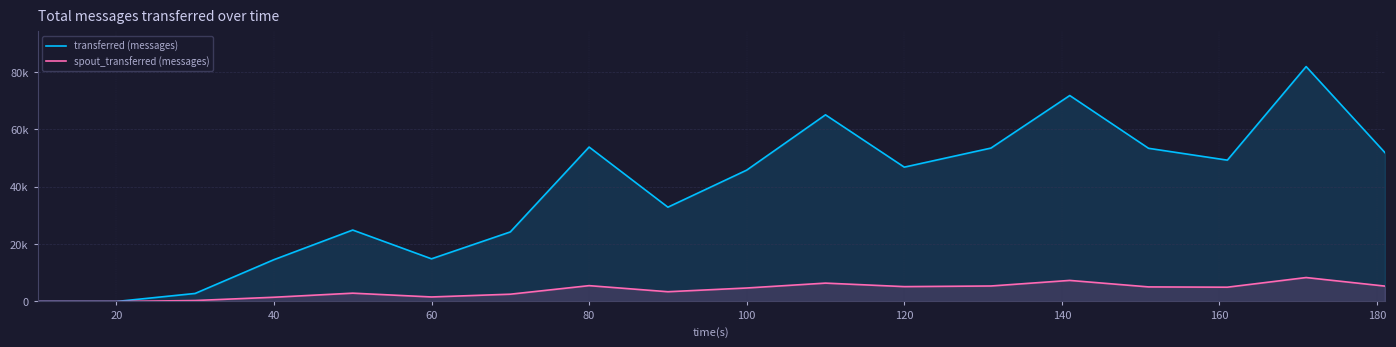

At how many categories does at least one series exceed 16720?

13